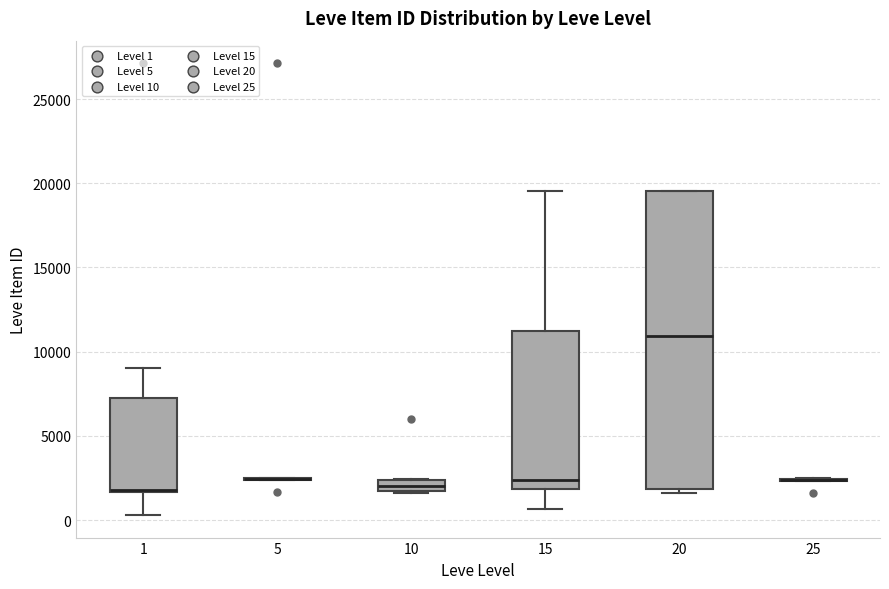

Where is the lower edge of the box at x = 1 on the y-axis? The values are not printed on the chart, so give them approximately, as read against the axis.

1500